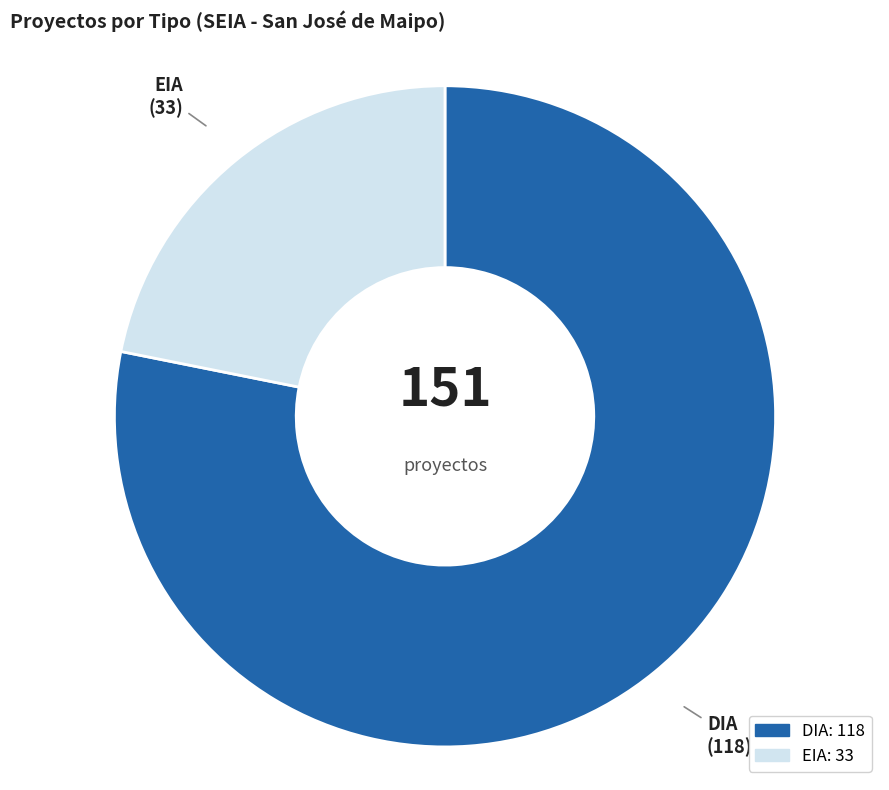

Rank the categories by value from highest to lowest.

DIA, EIA